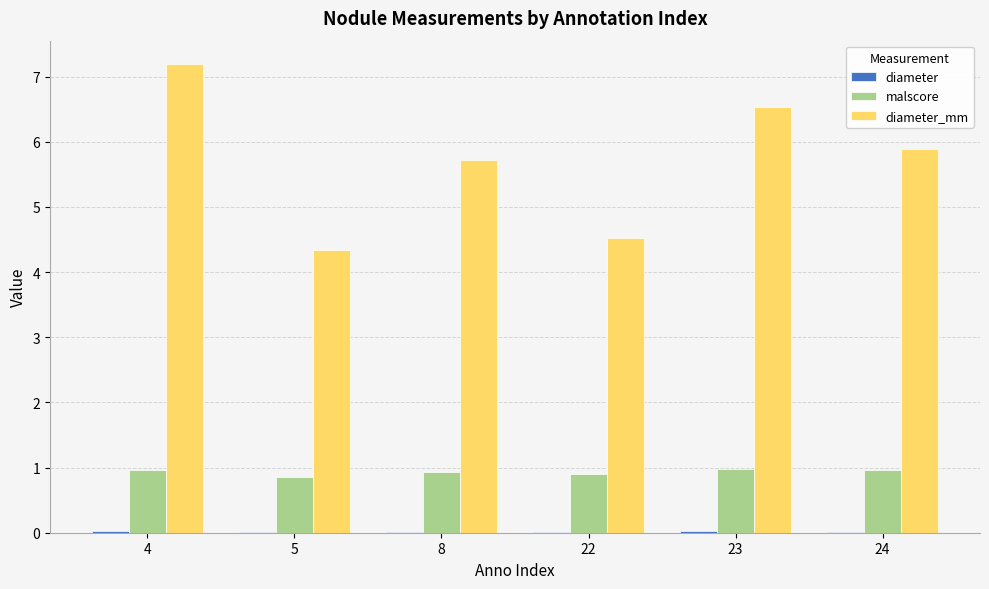

At which category is the sum across all series the highest?

4